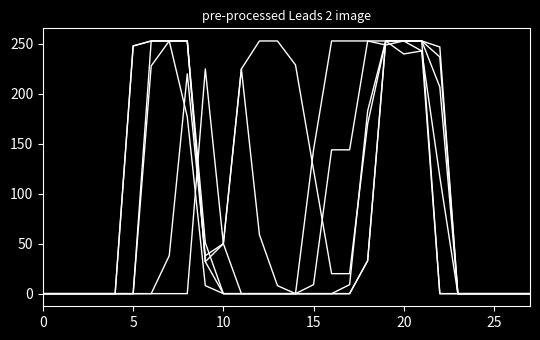

Which label corresponds to the largest value in the chart?

7